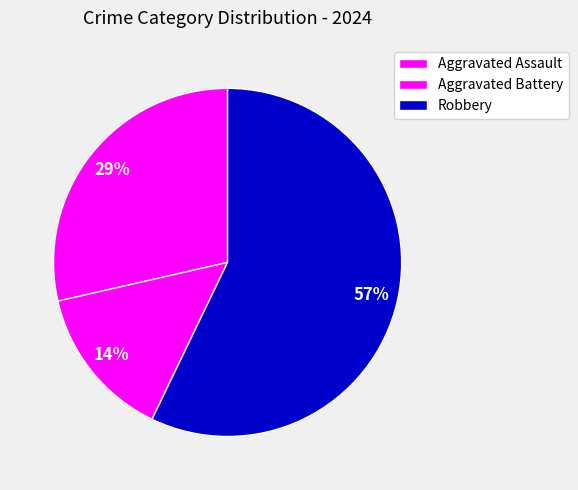

Is there a majority slice in this chart?

Yes